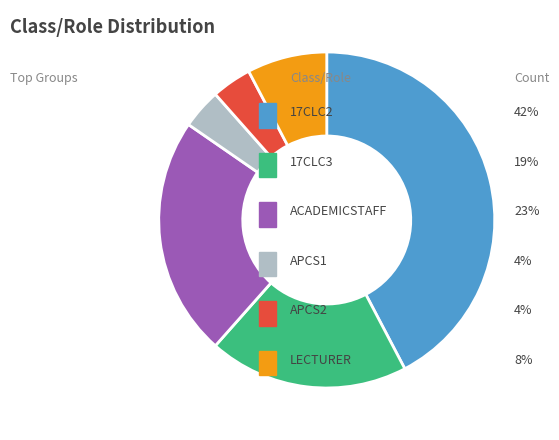

Does any single category account for the majority?

No